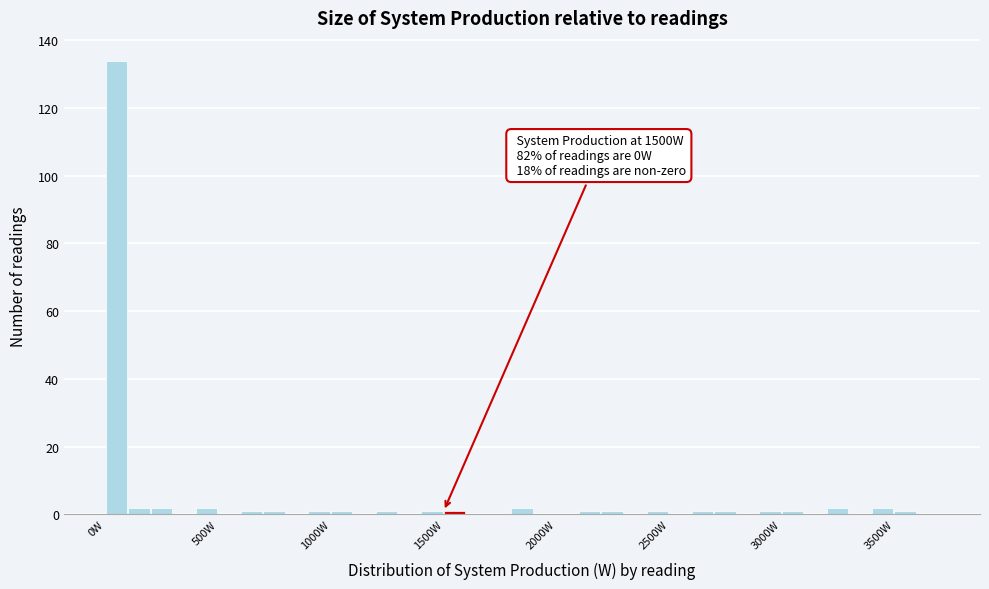

Around what value on the x-axis is the tallest bar? Give the approximate position of its centre, as read against the axis.

50